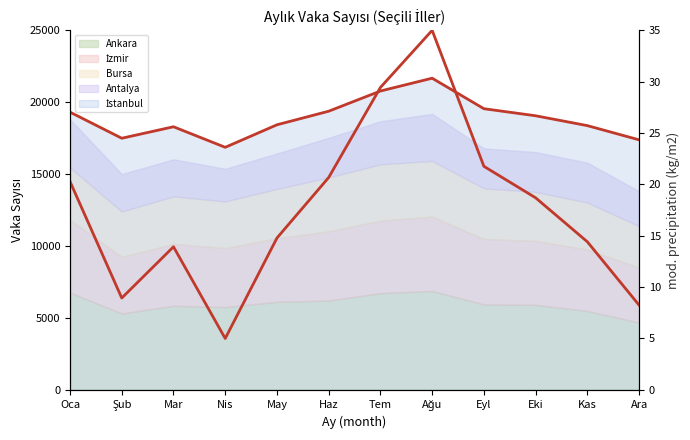

Rank the categories by value from lowest to highest.

Nis, Ara, Şub, Mar, Kas, May, Eki, Oca, Haz, Eyl, Tem, Ağu